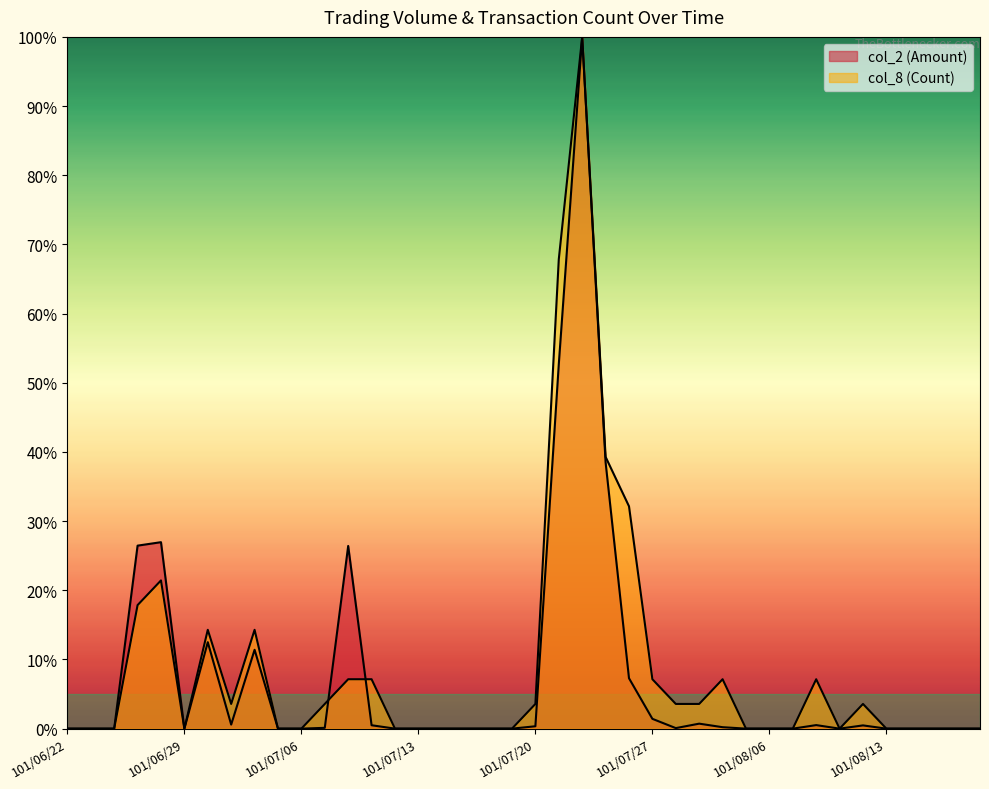

Rank the series by their maximum value, from highest to lowest.

col_2 (Amount), col_8 (Count)